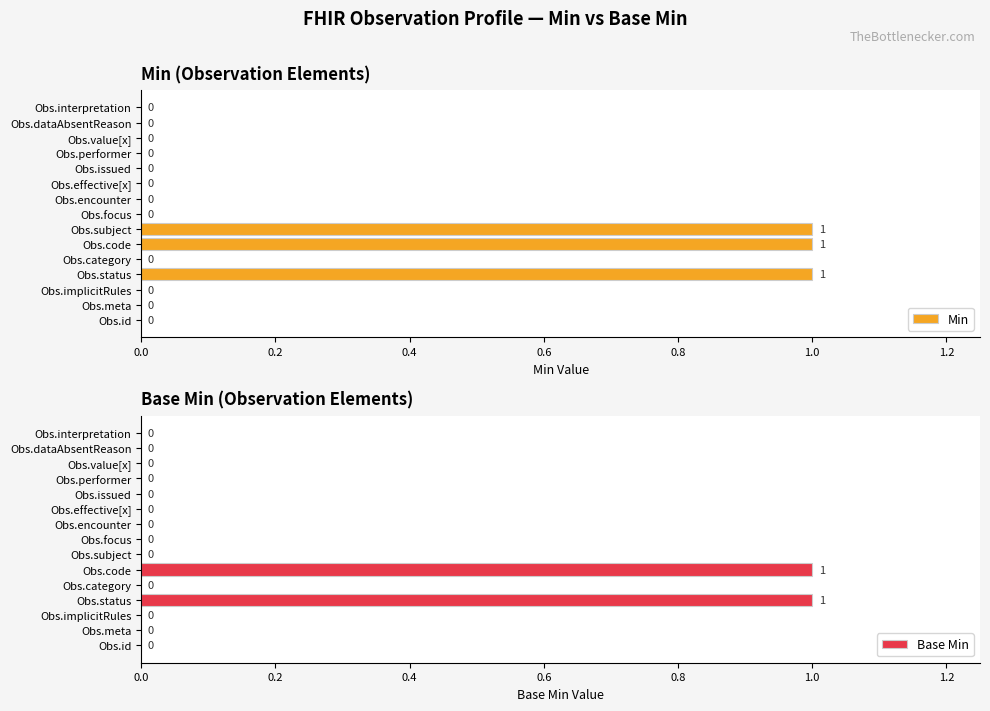

Is it true that Min equals 0 at Obs.dataAbsentReason?

True